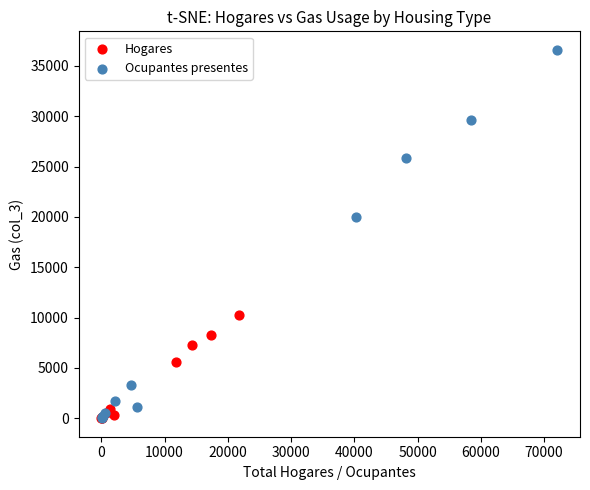

What are all the series names shown in the legend?

Hogares, Ocupantes presentes